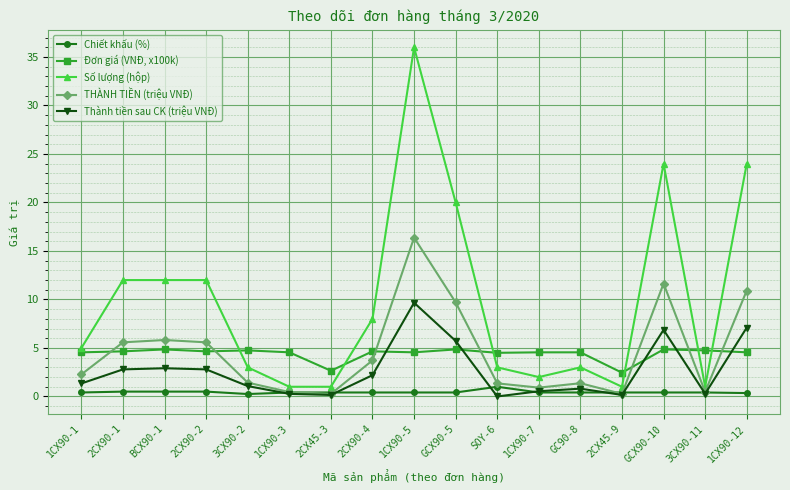

Does the chart display data point markers on the line(s)?

Yes